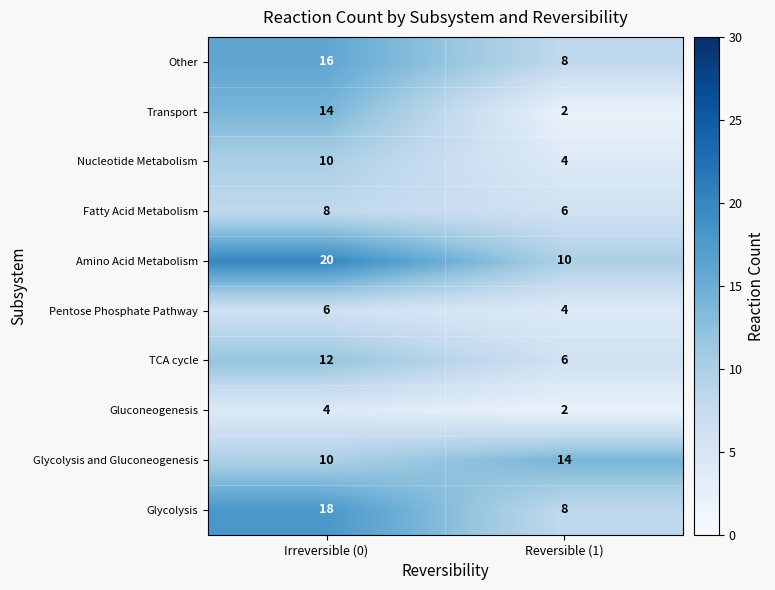

Is it true that TCA cycle equals 12 at Irreversible (0)?

True